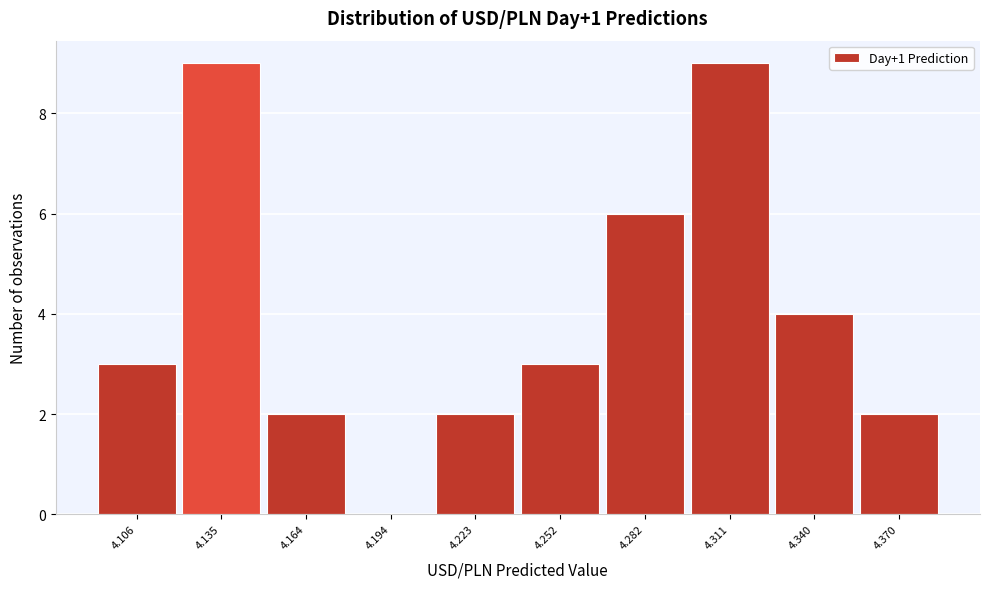

Reading right to left, list all the values displayed in this chart.

4.370=2	4.340=4	4.311=9	4.282=6	4.252=3	4.223=2	4.194=0	4.164=2	4.135=9	4.106=3